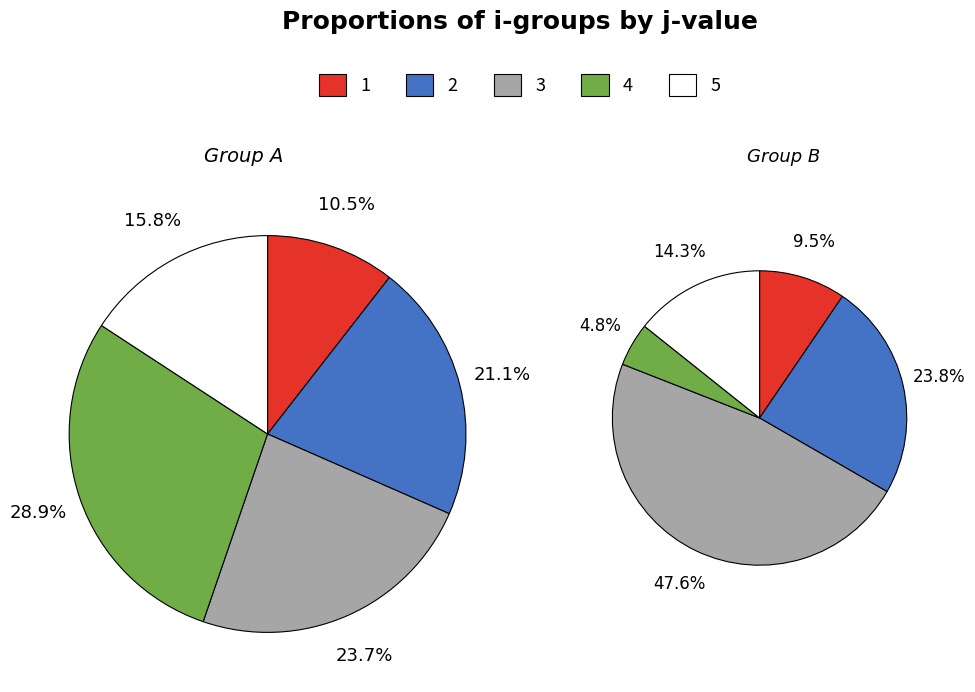

Approximately how many times larger is the value at 5 compared to 4?

0.5